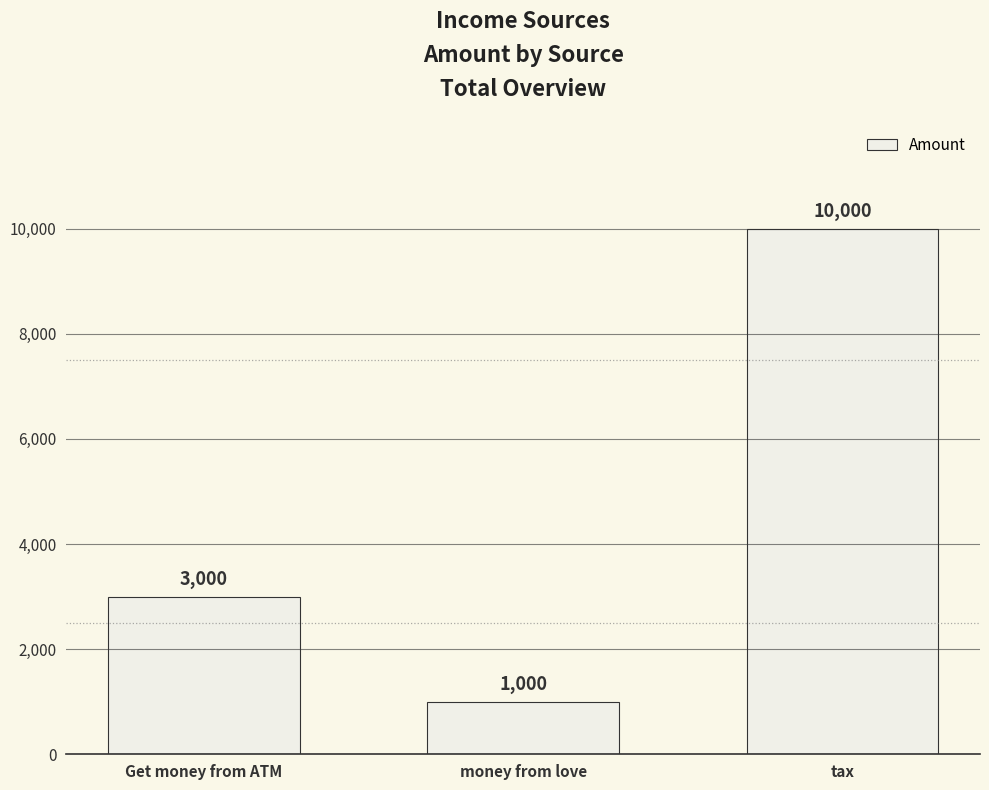

The chart shows a value of 222 at money from love. True or false?

False